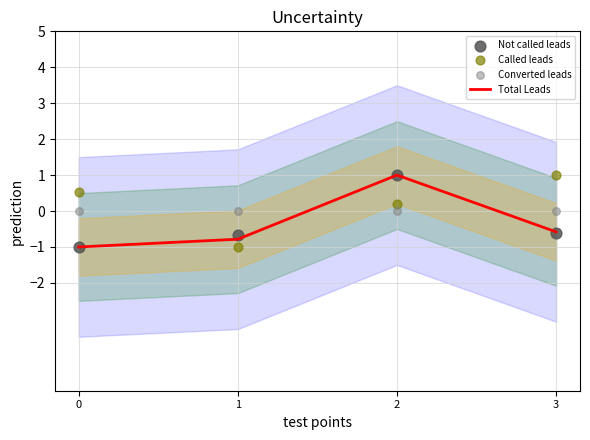

What are all the series names shown in the legend?

Total Leads, Not called leads, Called leads, Converted leads